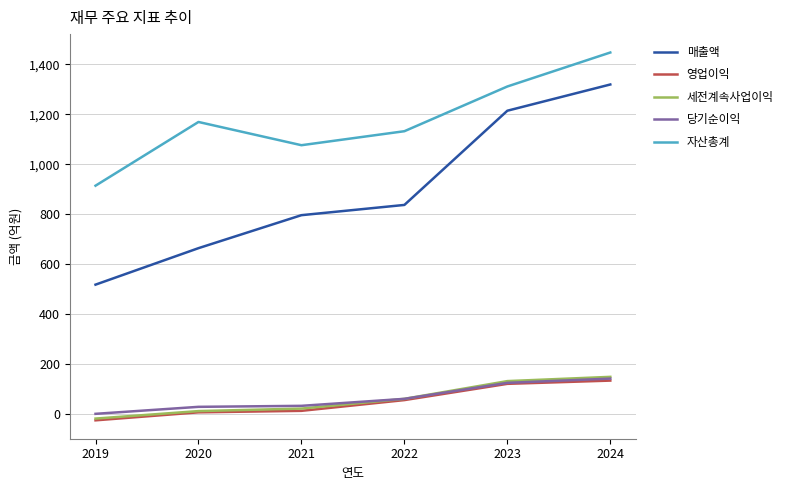

How many lines are shown in the chart?

5